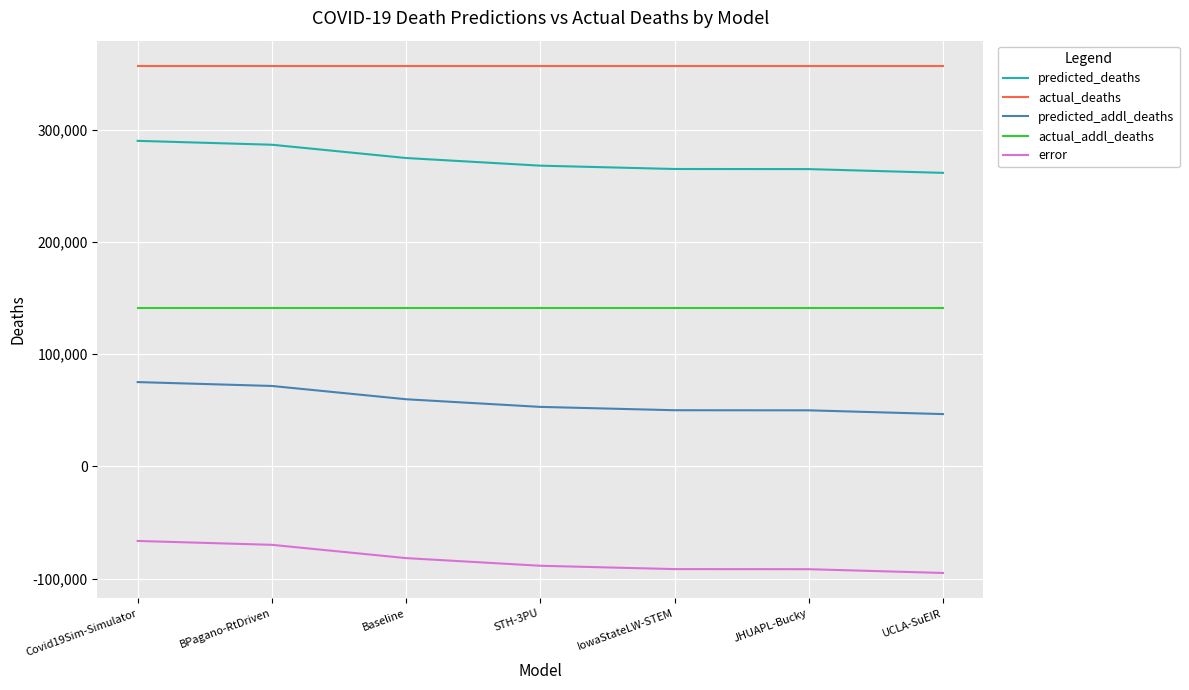

The error series shows -81598.0 at Baseline. True or false?

True